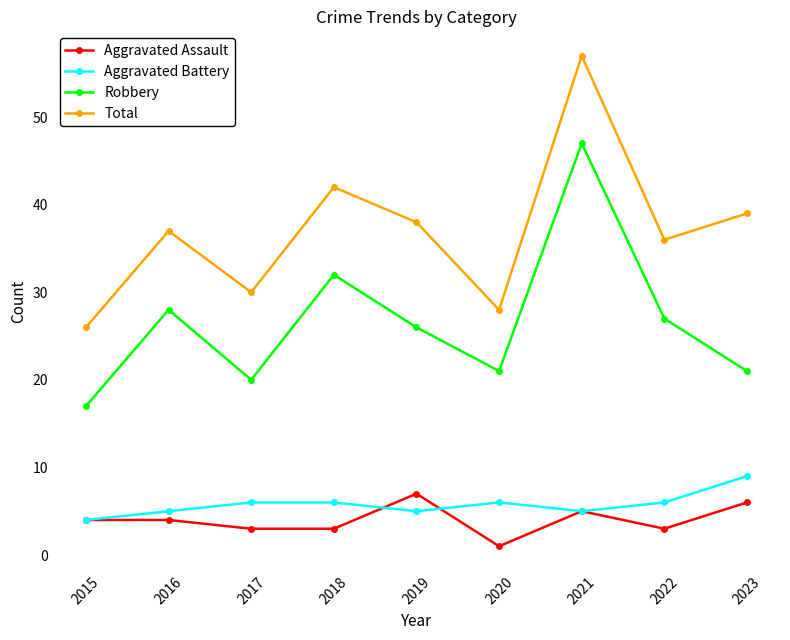

What is the difference between the highest and lowest values at 2019?

33